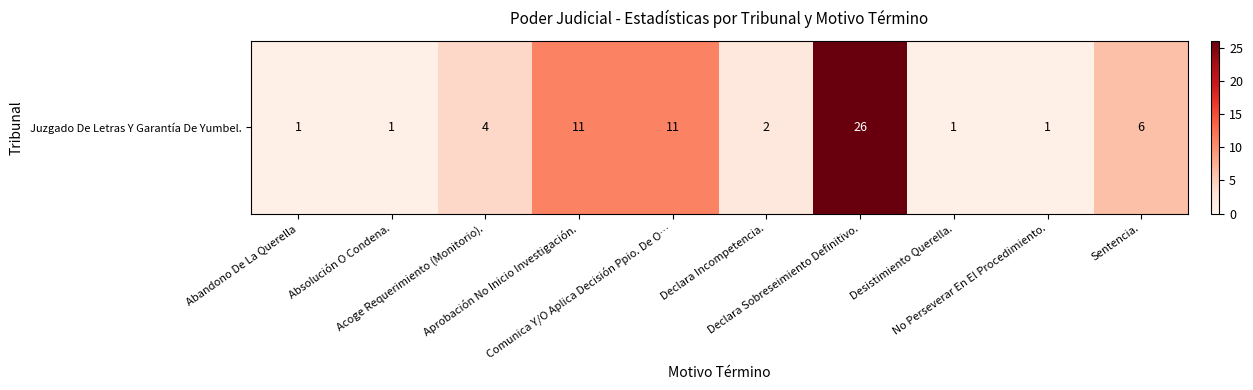

The value at Desistimiento Querella. is 1. True or false?

True